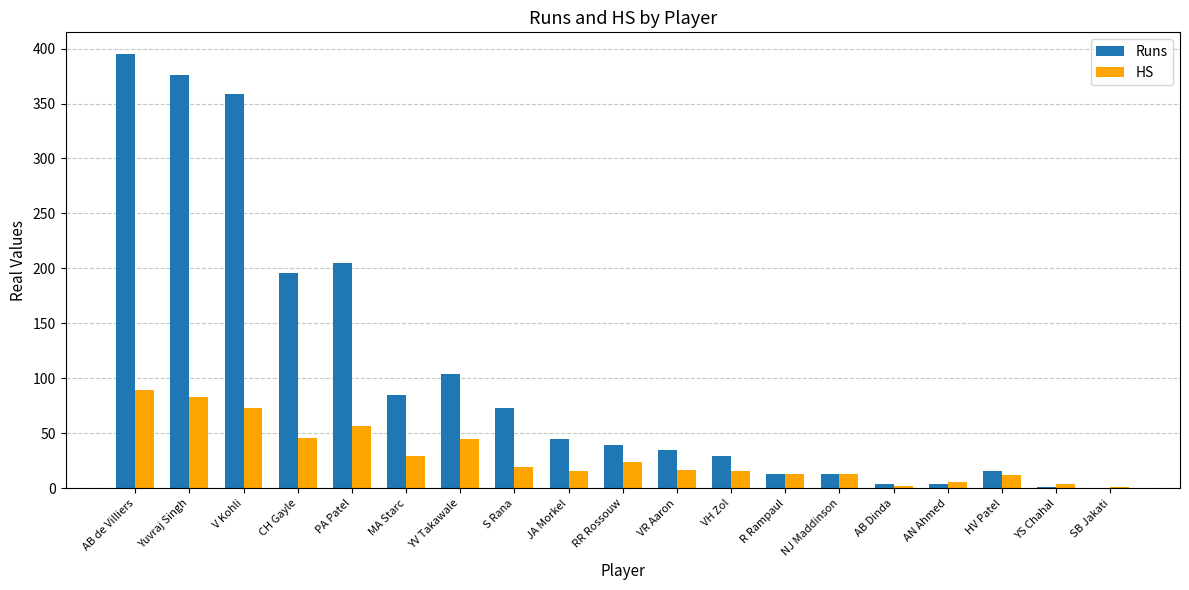

What is the total value across all series at YV Takawale?

149